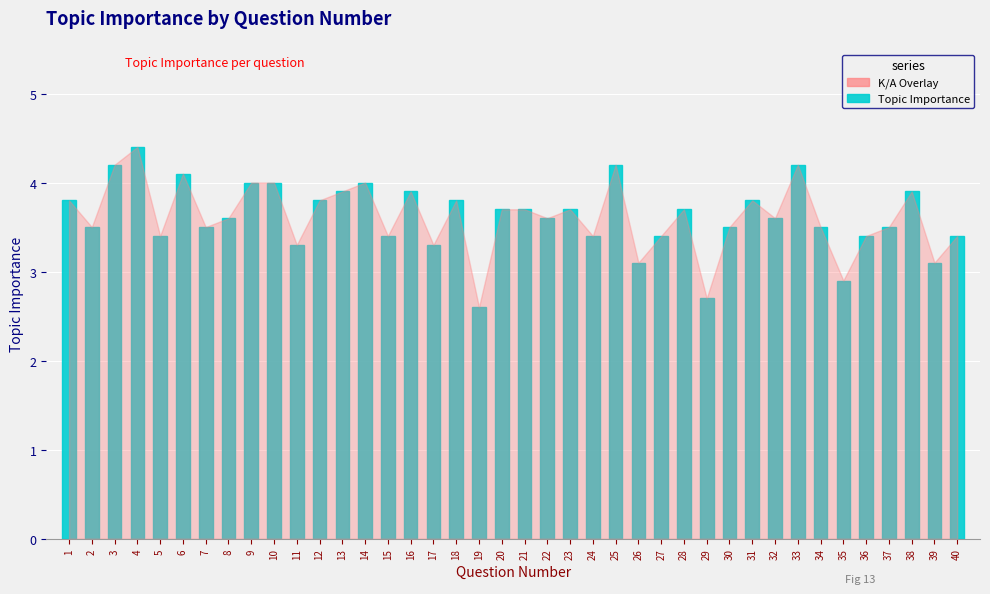

At which category does the chart reach its minimum across all series?

19